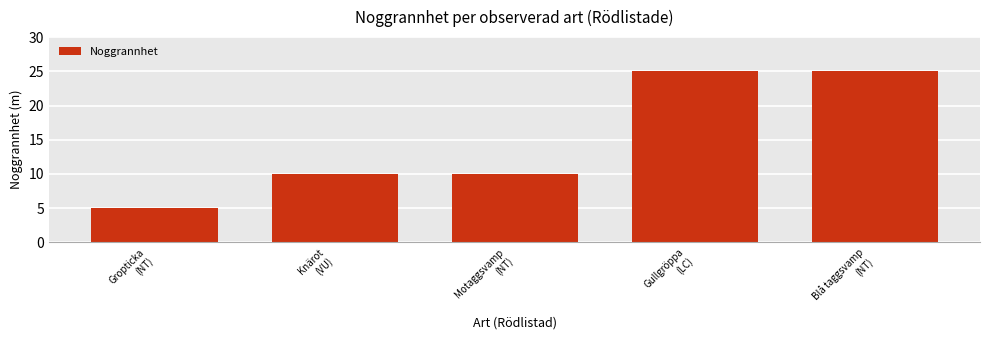

Reading left to right, extract all data points from this chart.

5	10	10	25	25